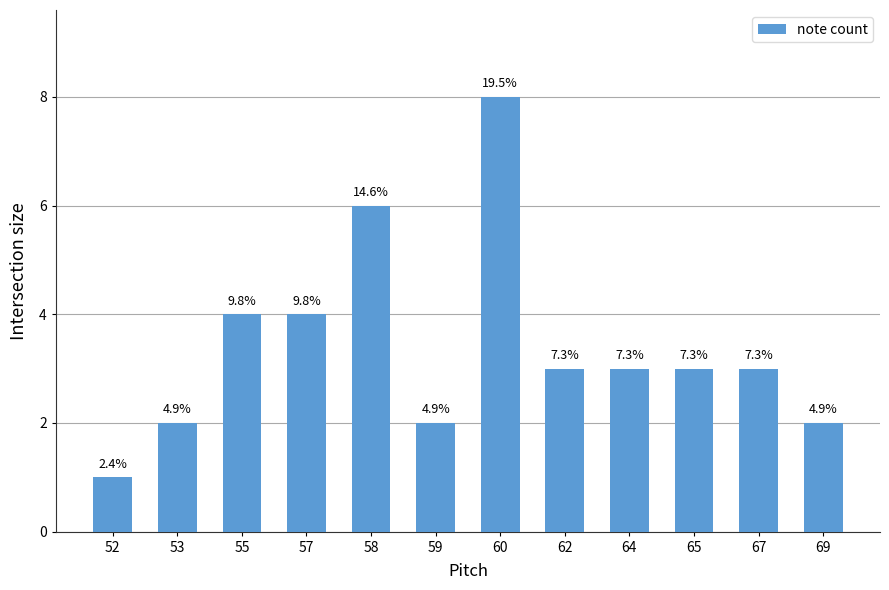

Are the bars horizontal?

No